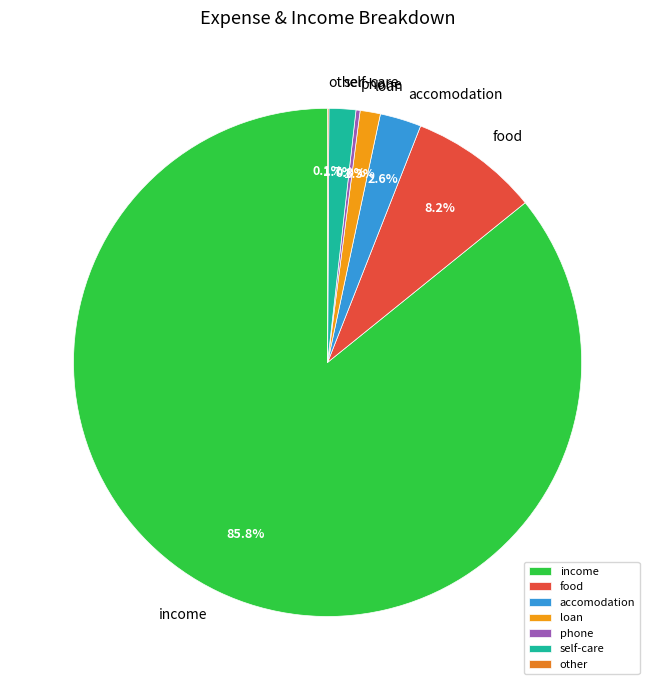

The food slice represents 8% of the pie. True or false?

True